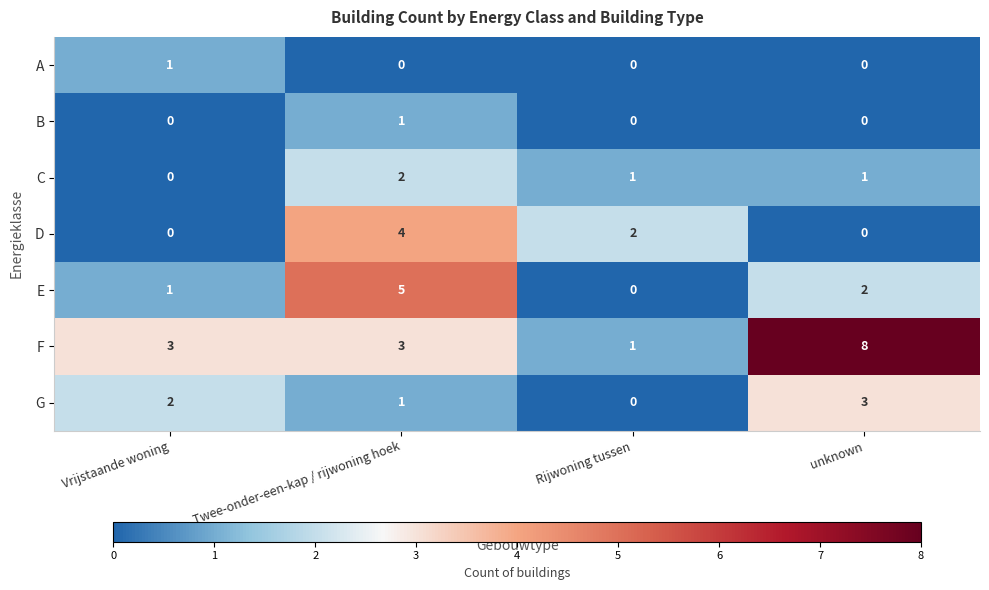

Which series changed the most between Rijwoning tussen and unknown?

F